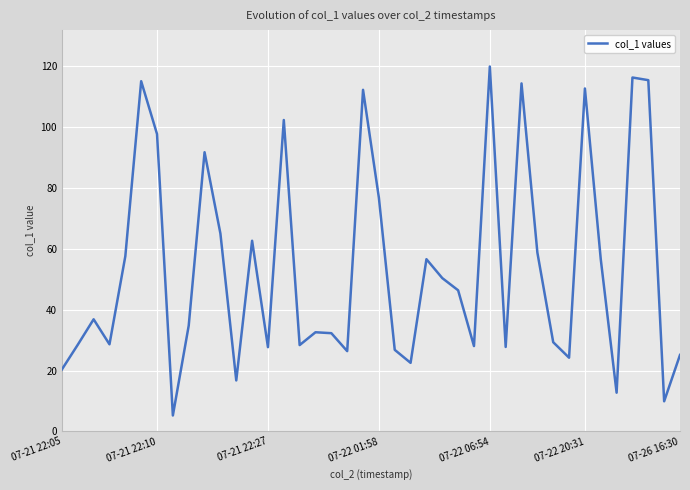

What is the minimum value shown in the chart?

5.2